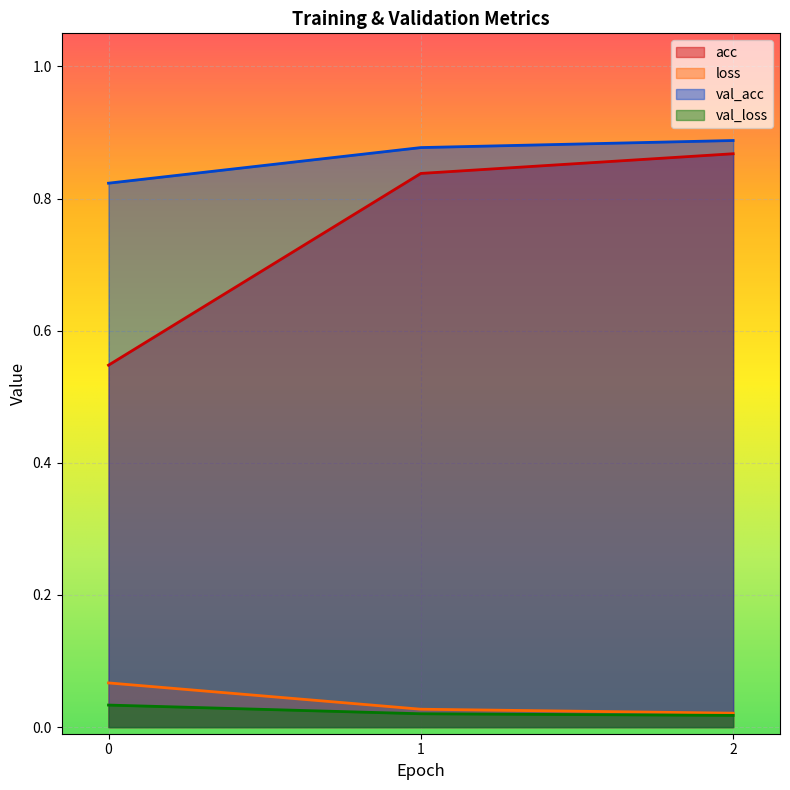

What is the average value of the acc series?

0.8